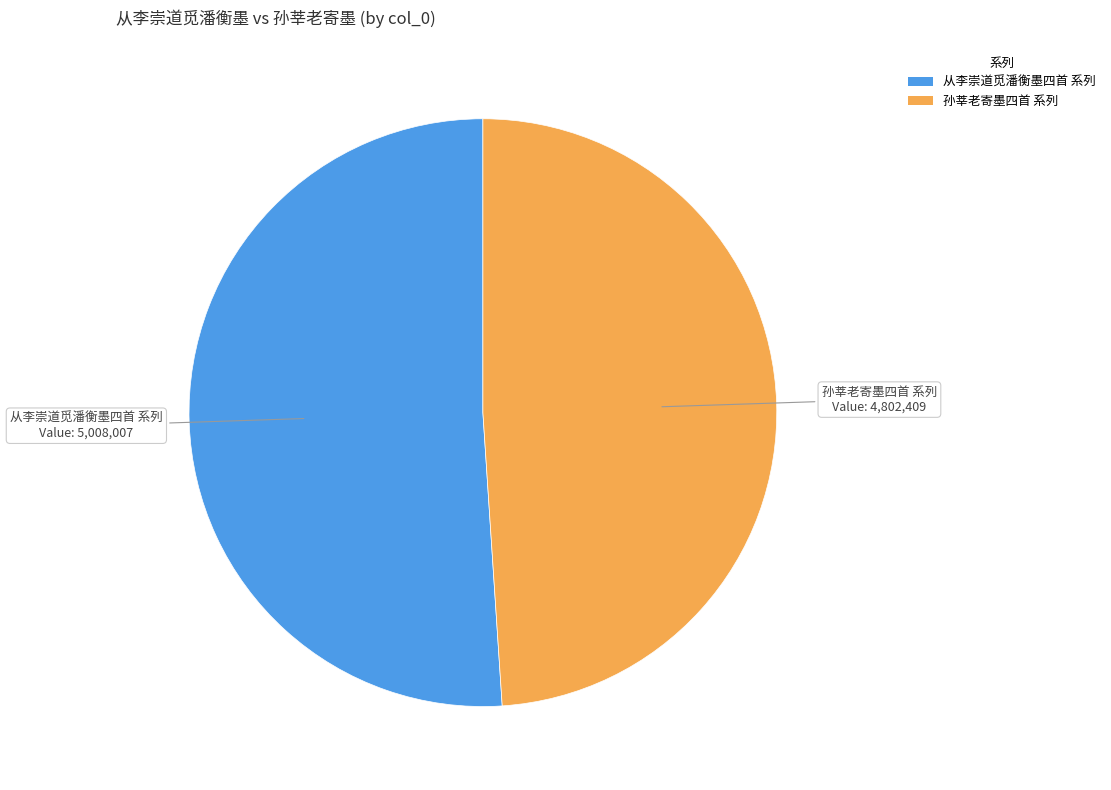

Does any single category account for the majority?

Yes